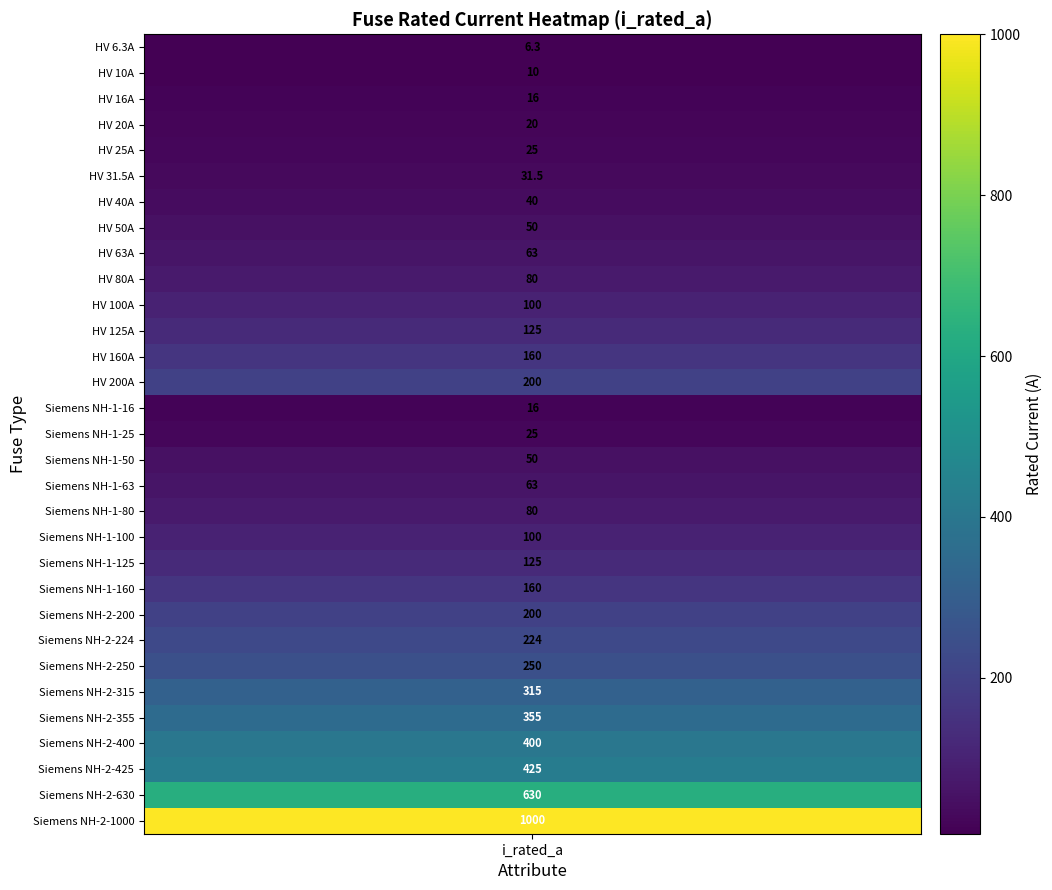

The value at Siemens NH-1-16 is 16.0. True or false?

True